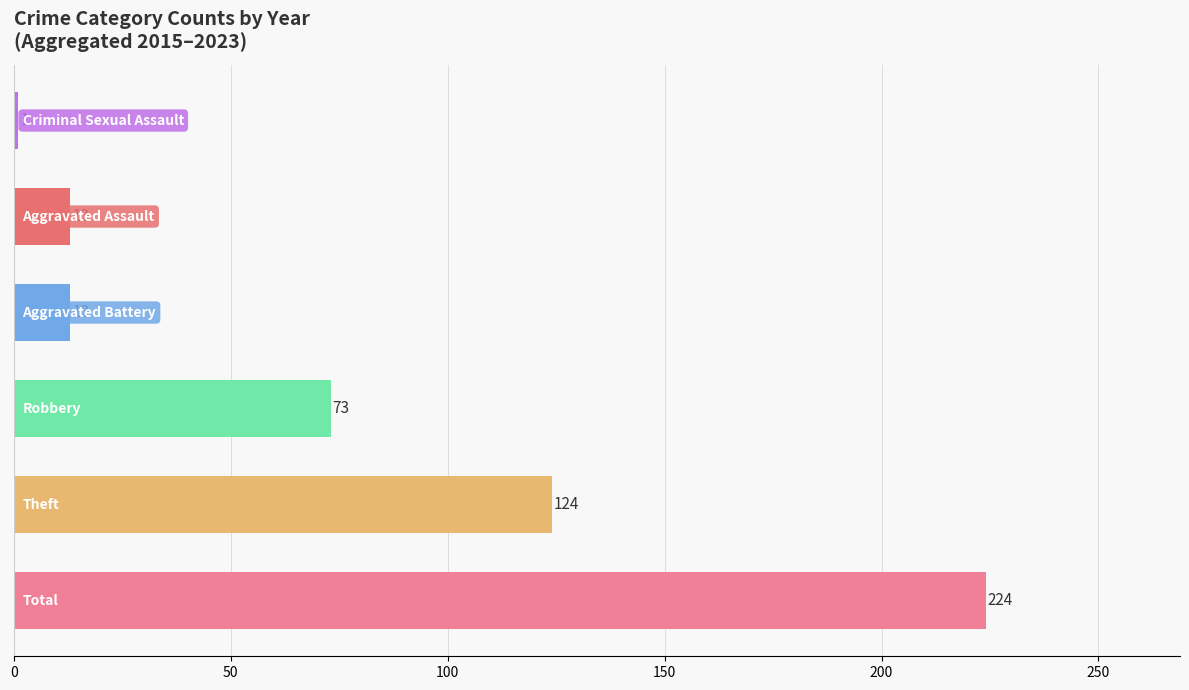

What is the difference between the maximum and minimum values?

223